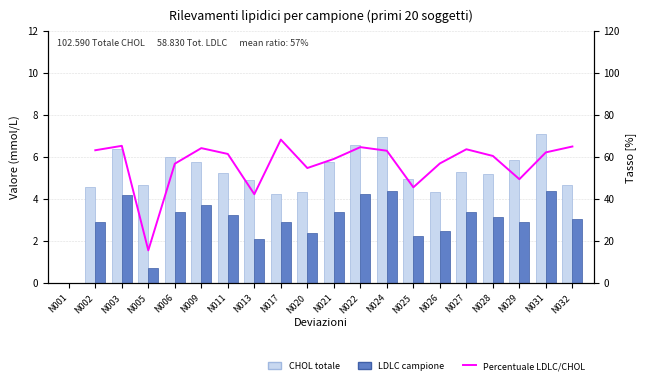

At N032, list the series in order from largest to smallest.

LDLC/CHOL ratio [%], CHOL (mmol/L), LDLC (mmol/L)